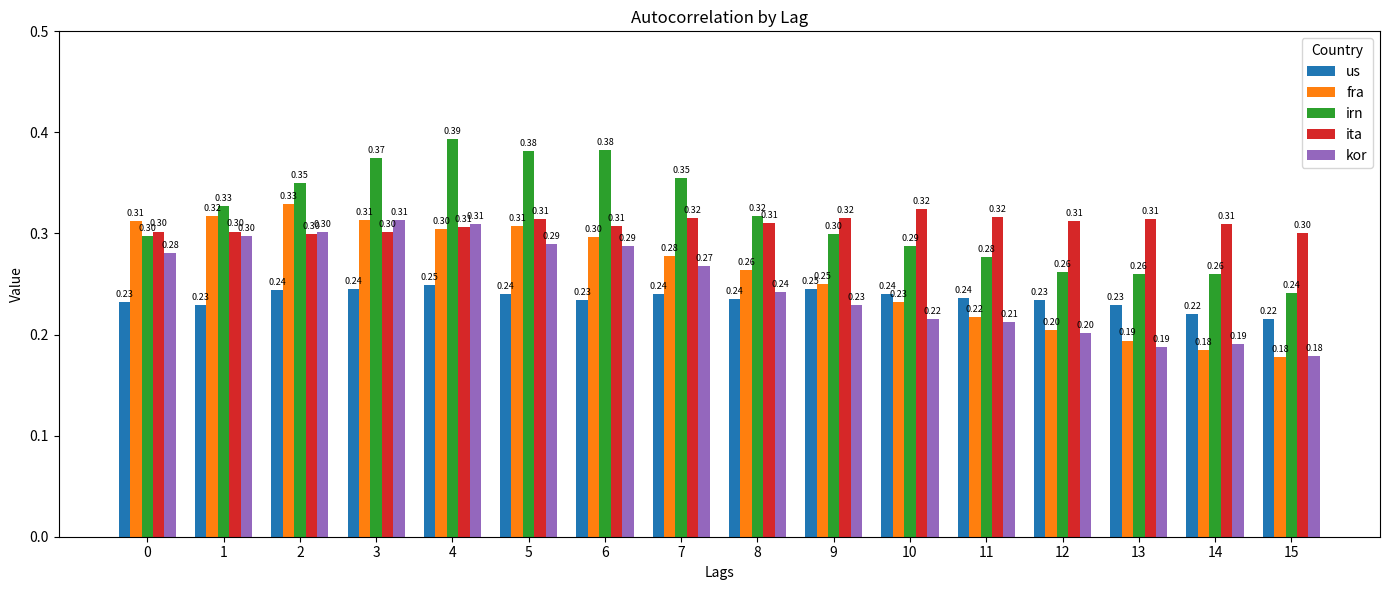

Is the value of ita at 8 greater than the value of irn at 4?

No